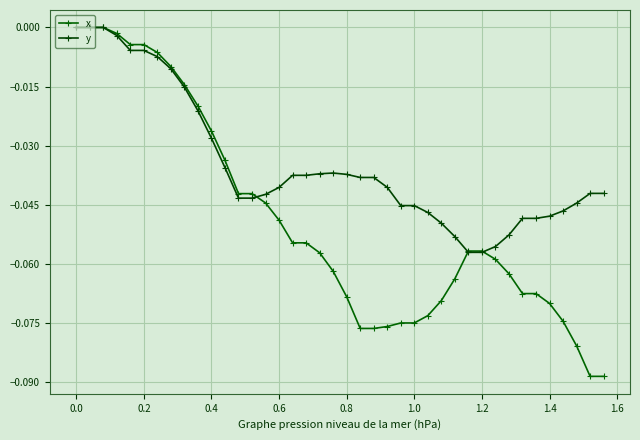

True or false: x and y cross at least once.

True